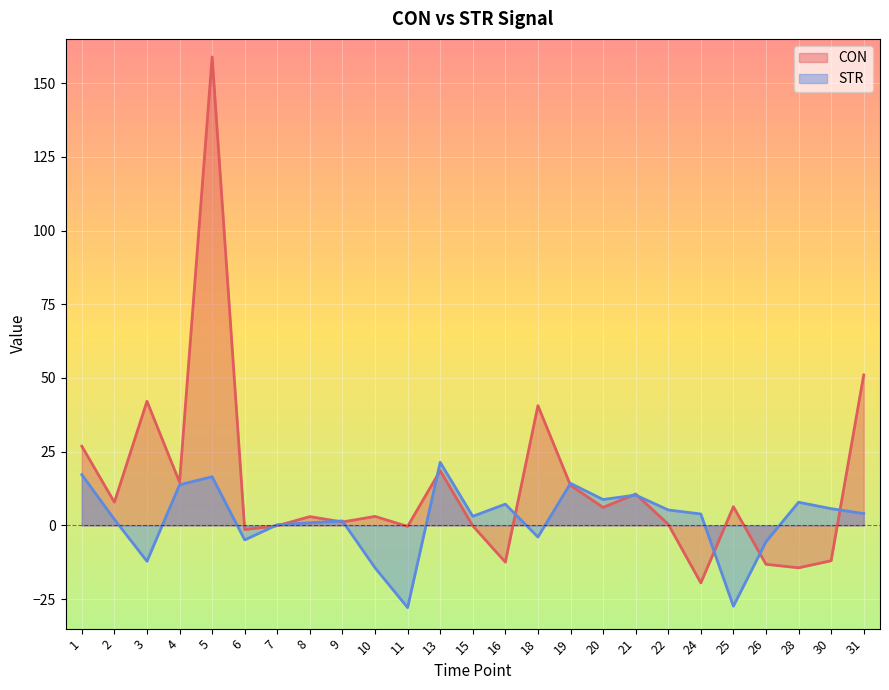

The STR series shows -14.4 at 10. True or false?

True